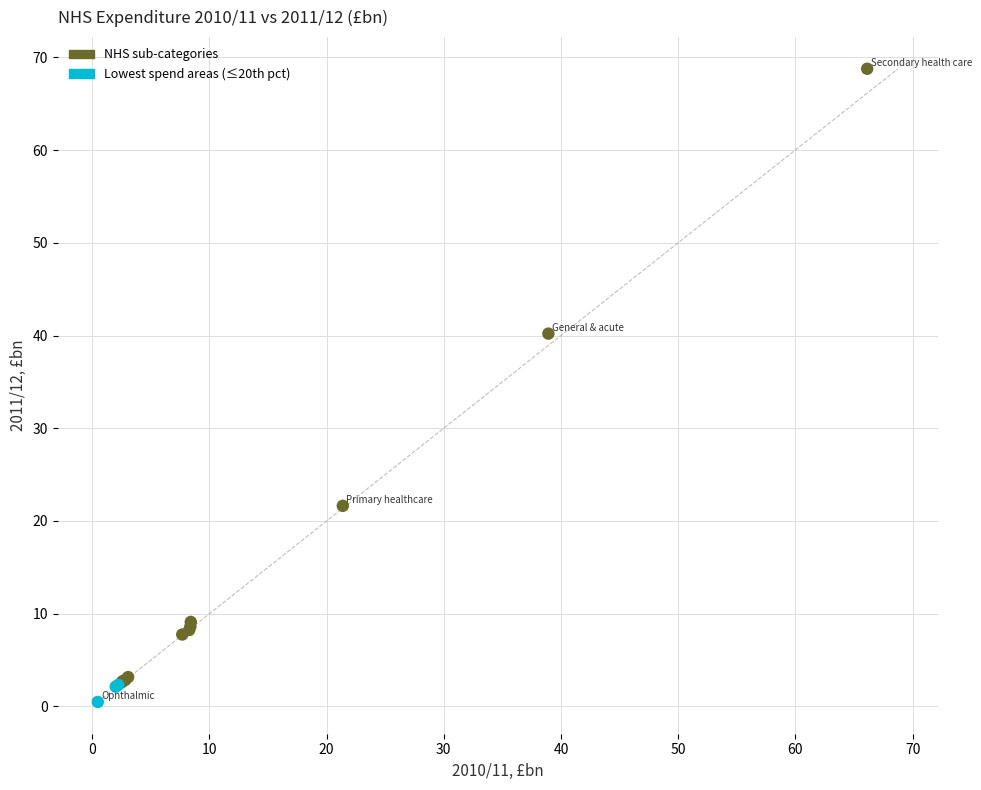

What Y value in the scatter plot is closest to 34?

40.2